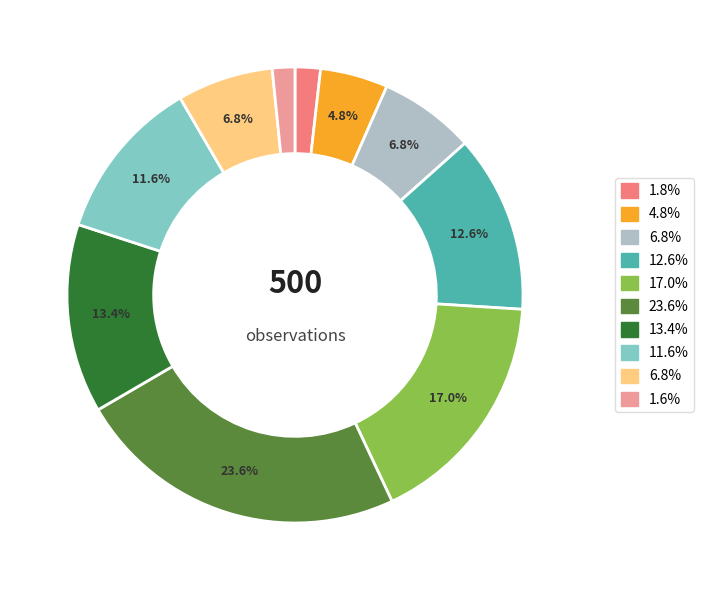

Is there a majority slice in this chart?

No